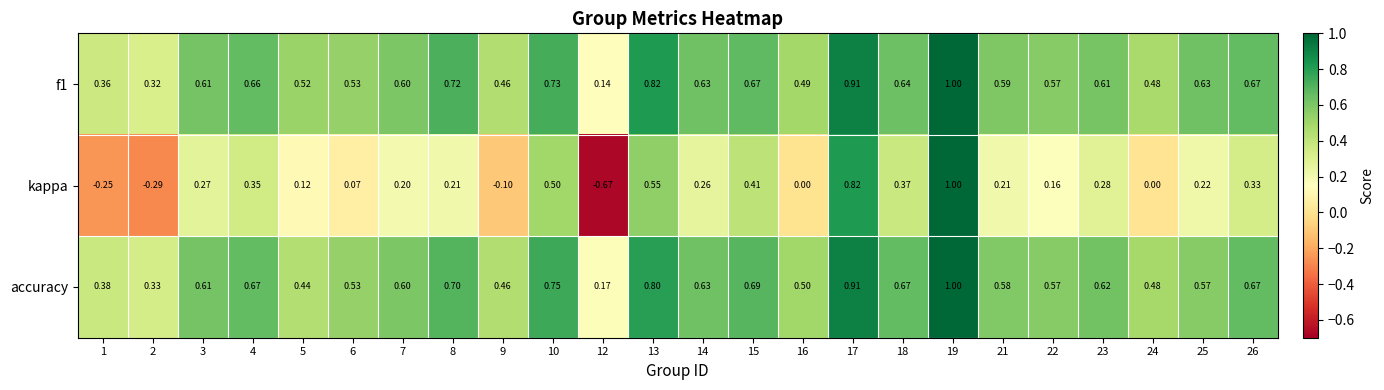

Is the value of kappa at 12 greater than the value of accuracy at 23?

No